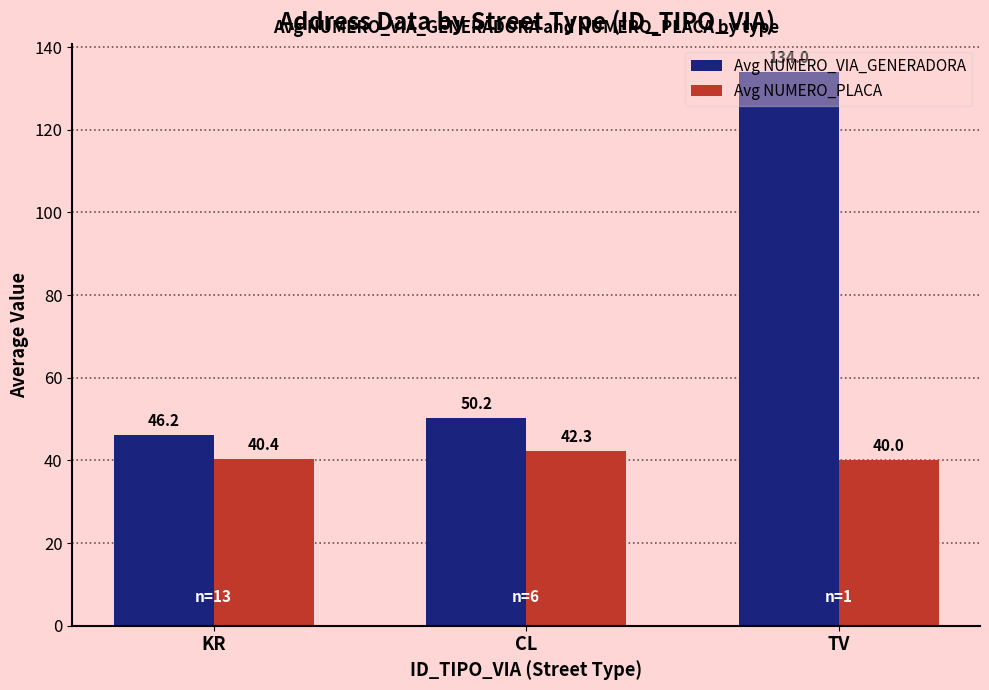

What is the label of the 2nd bar from the left?

CL